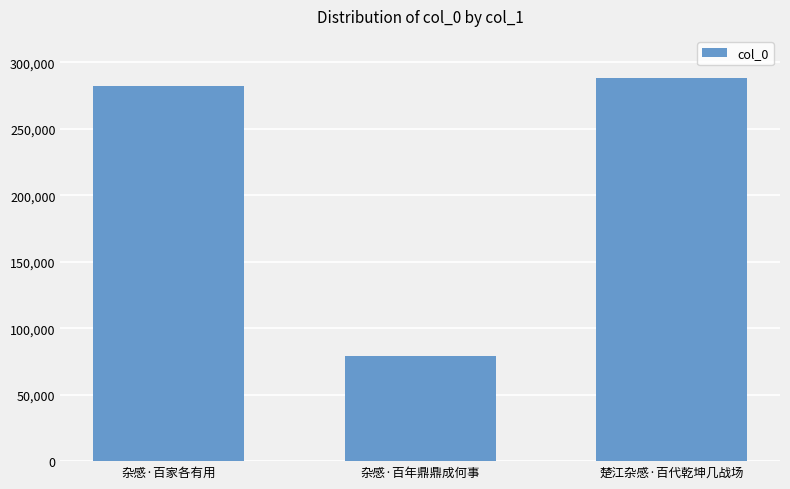

Rank the categories by value from lowest to highest.

杂感·百年鼎鼎成何事, 杂感·百家各有用, 楚江杂感·百代乾坤几战场